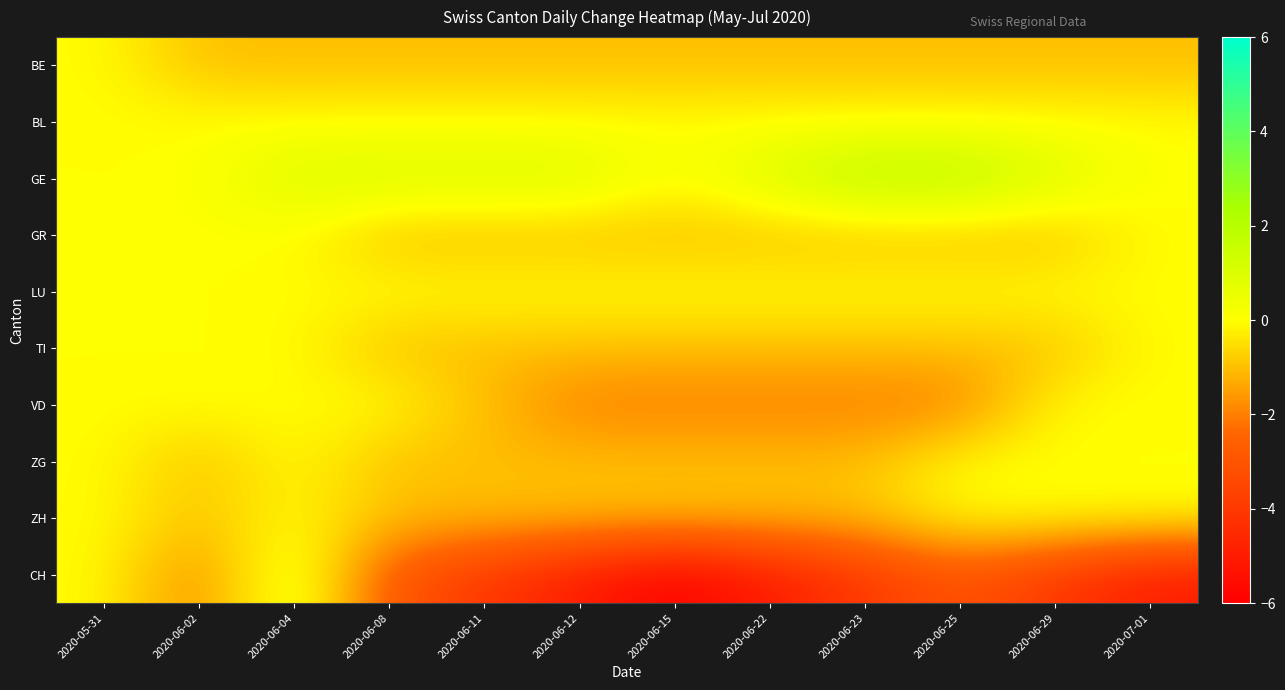

At which category is the sum across all series the highest?

2020-06-04